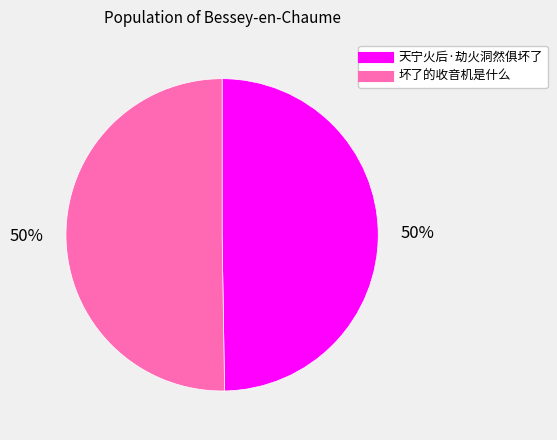

Approximately how many times larger is the value at 天宁火后·劫火洞然俱坏了 compared to 坏了的收音机是什么?

1.0